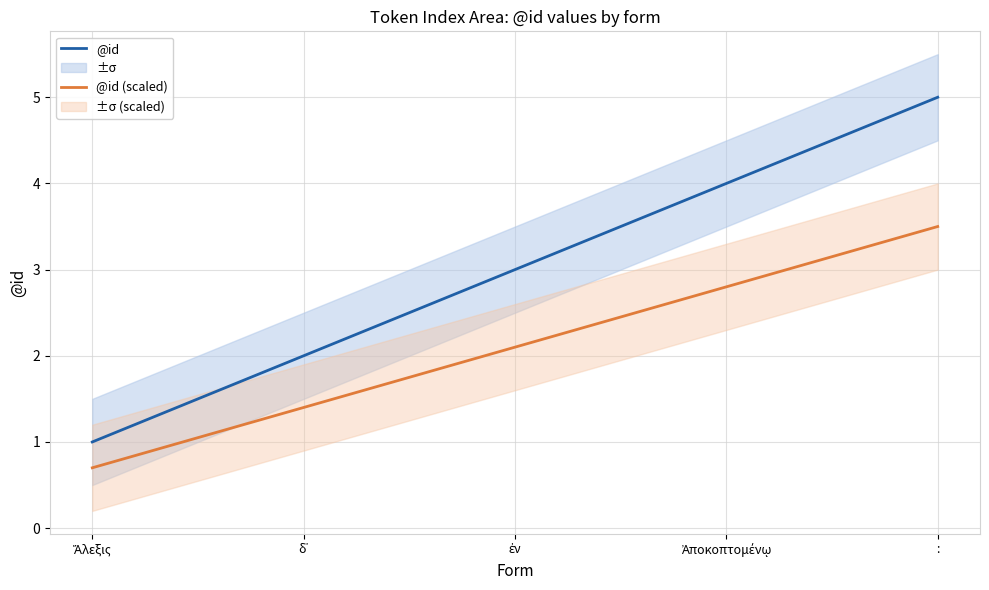

Which series has the largest range (max minus min)?

@id